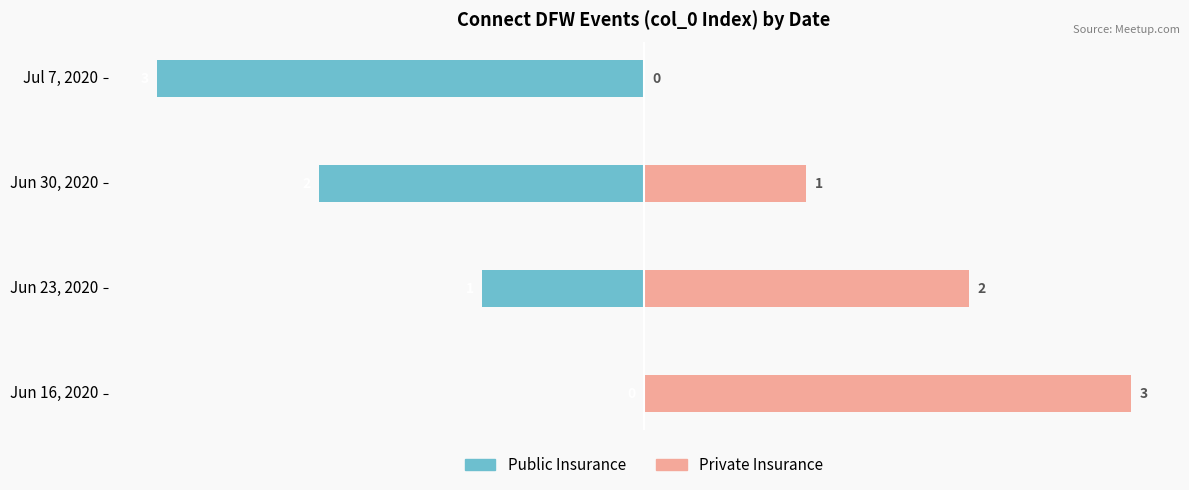

What is the difference between the highest and lowest values at Jun 30, 2020?

3